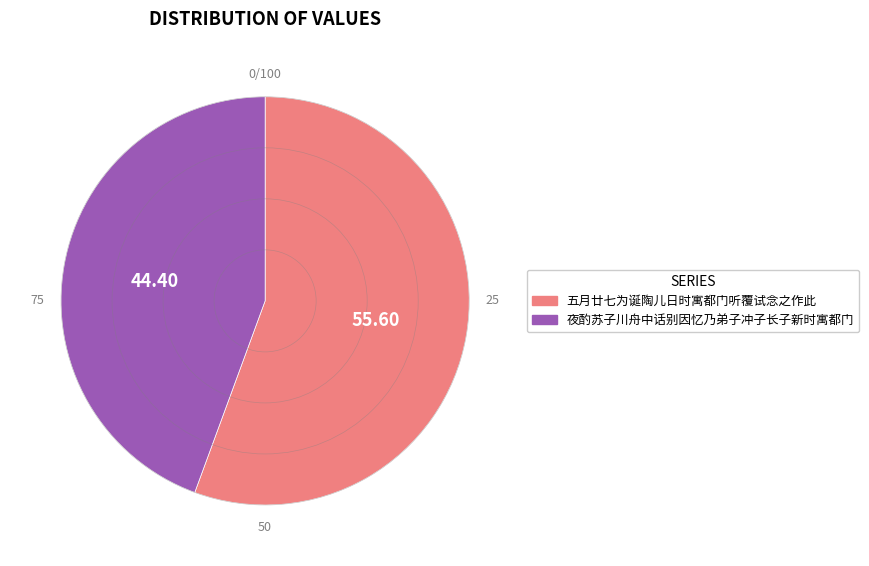

Which slice is the smallest?

夜酌苏子川舟中话别因忆乃弟子冲子长子新时寓都门